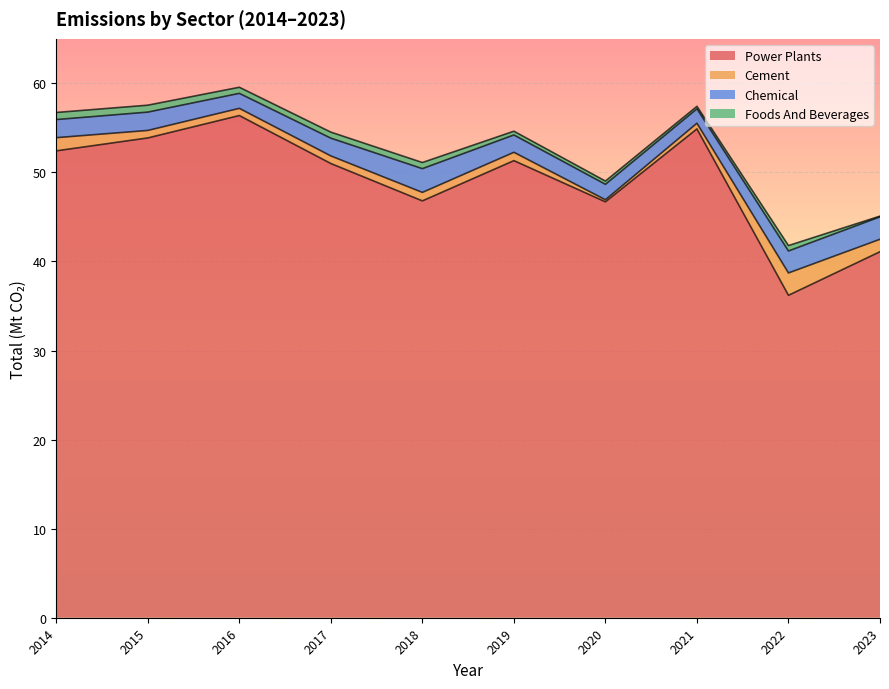

What is the difference between the Cement values at 2016 and 2020?

0.6